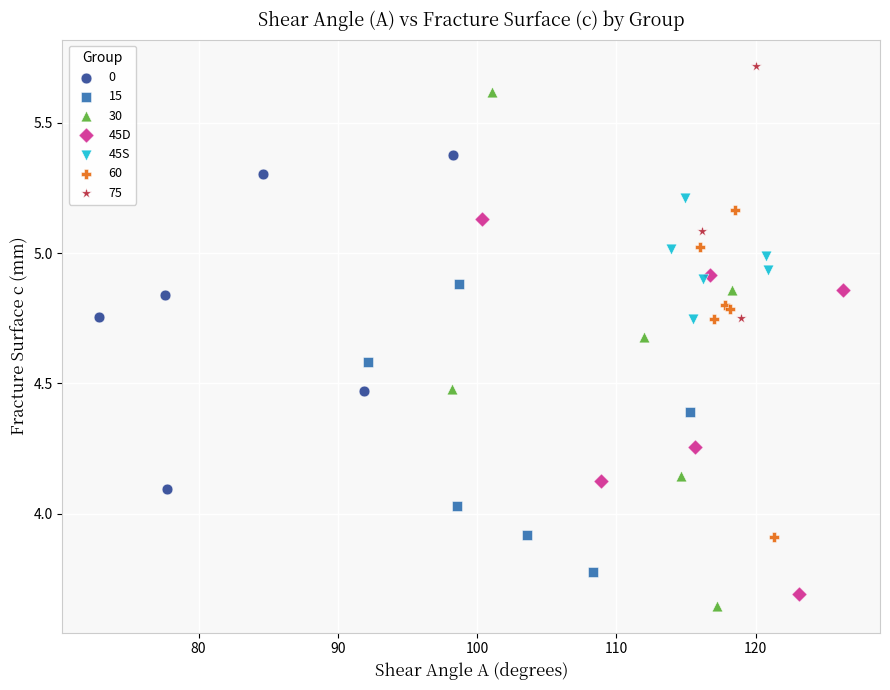

What are all the series names shown in the legend?

0, 15, 30, 45D, 45S, 60, 75